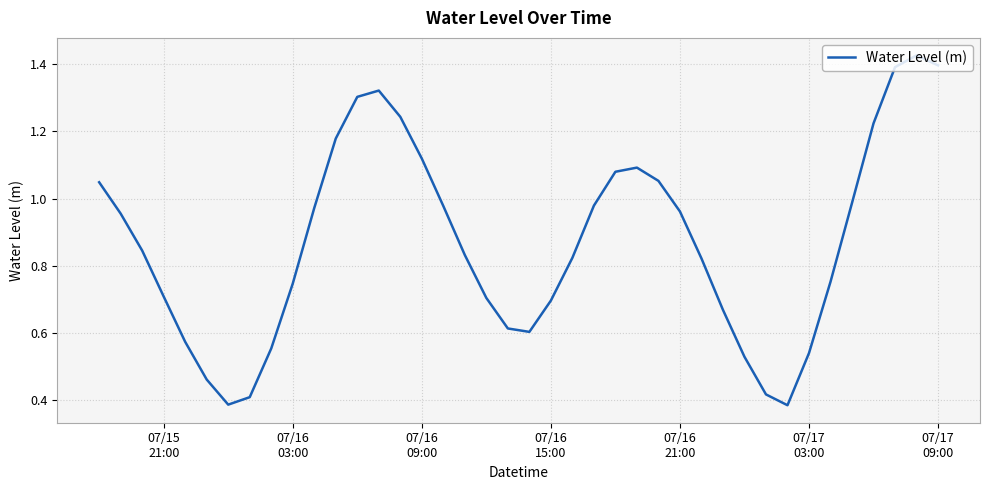

How many lines are shown in the chart?

1